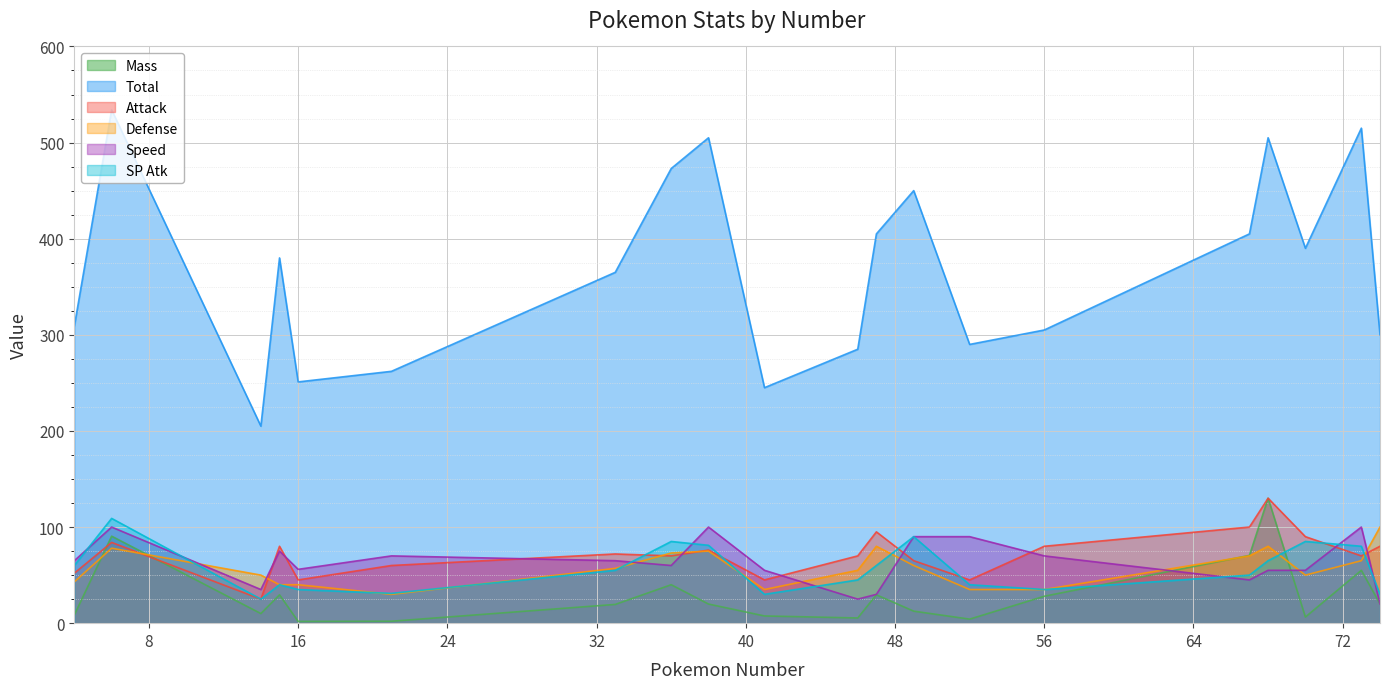

Reading right to left, list all the values displayed in this chart.

Mass: 20.0	55.0	6.4	130.0	70.5	28.0	4.2	12.5	29.5	5.4	7.5	19.9	40.0	19.5	2.0	1.8	29.5	10.0	90.5	8.5
Total: 300.0	515.0	390.0	505.0	405.0	305.0	290.0	450.0	405.0	285.0	245.0	505.0	473.0	365.0	262.0	251.0	380.0	205.0	534.0	309.0
Attack: 80.0	70.0	90.0	130.0	100.0	80.0	45.0	65.0	95.0	70.0	45.0	76.0	70.0	72.0	60.0	45.0	80.0	25.0	84.0	52.0
Defense: 100.0	65.0	50.0	80.0	70.0	35.0	35.0	60.0	80.0	55.0	35.0	75.0	73.0	57.0	30.0	40.0	40.0	50.0	78.0	43.0
Speed: 20.0	100.0	55.0	55.0	45.0	70.0	90.0	90.0	30.0	25.0	55.0	100.0	60.0	65.0	70.0	56.0	75.0	35.0	100.0	65.0
SP Atk: 30.0	80.0	85.0	65.0	50.0	35.0	40.0	90.0	60.0	45.0	30.0	81.0	85.0	55.0	31.0	35.0	40.0	25.0	109.0	60.0